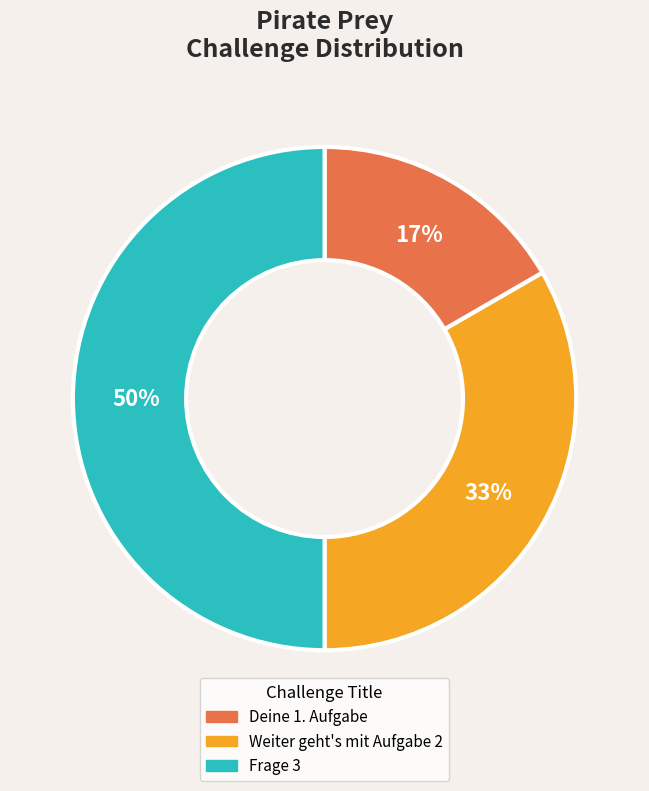

How many slices are in this pie chart?

3